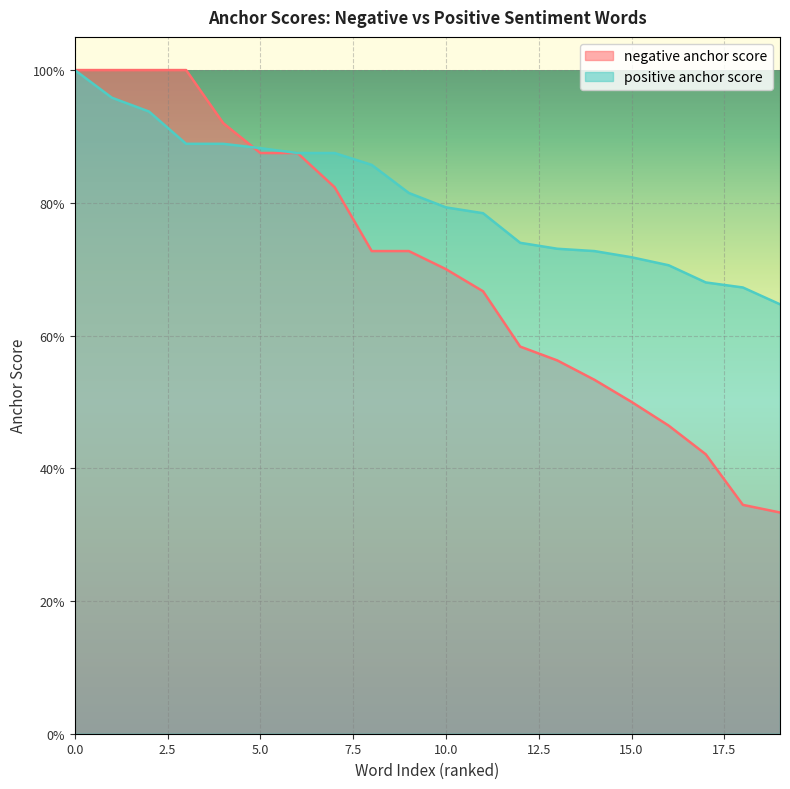

What is the total value across all series at 9?

1.5